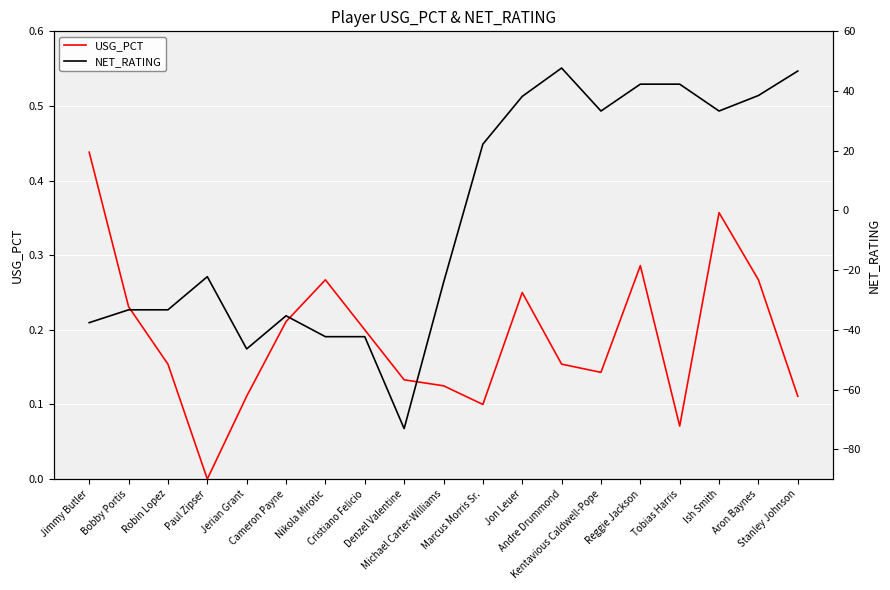

Which series ends up on top after the final intersection of NET_RATING and USG_PCT?

NET_RATING